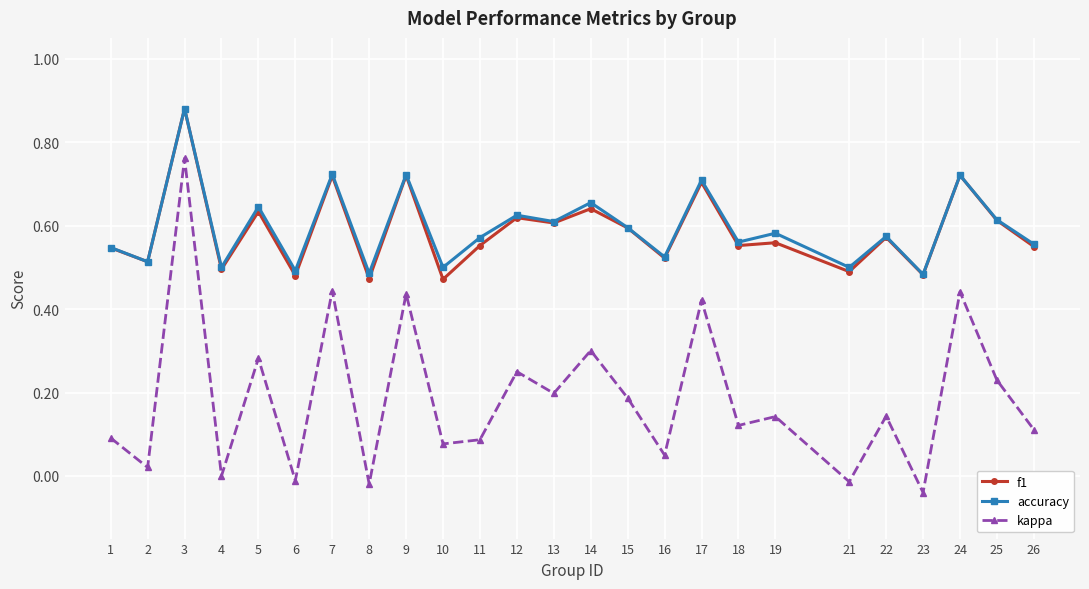

Where is the first local maximum for kappa?

3